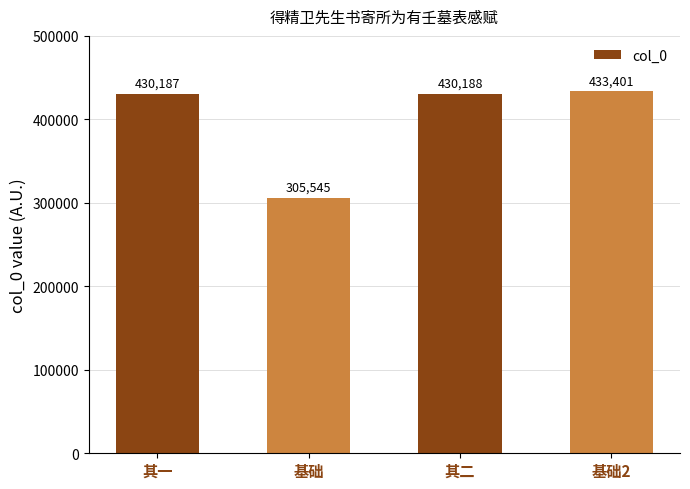

Is it true that the value at 其一 is 430187?

True